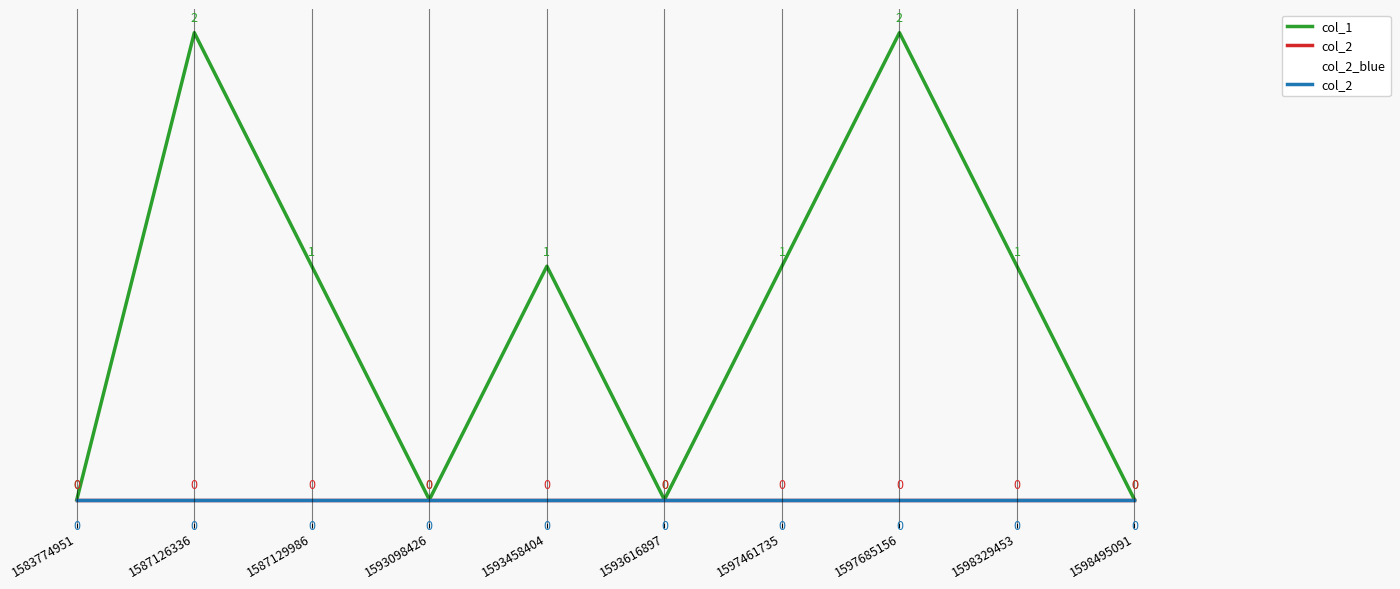

Between 1593098426 and 1597685156, which series saw the biggest shift?

col_1